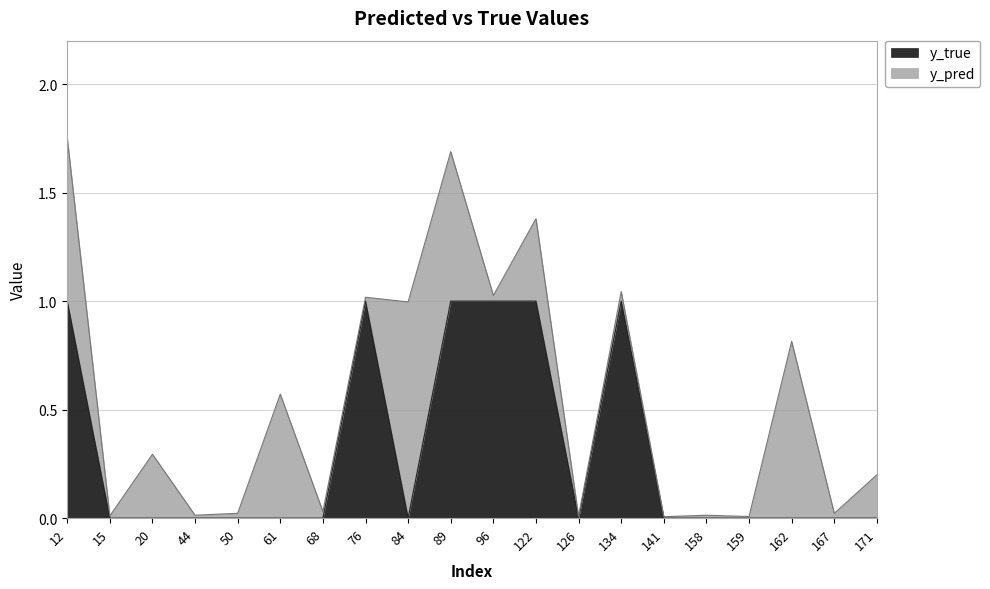

Where is the first local maximum?

76